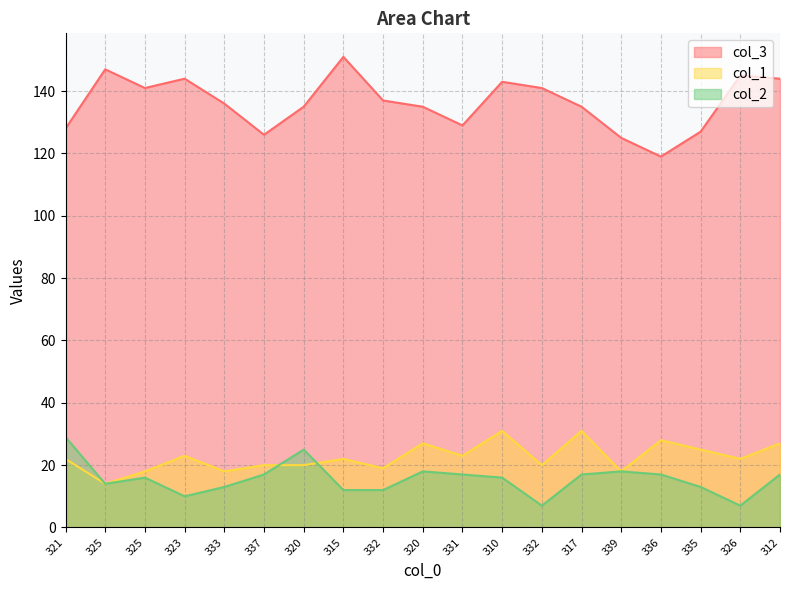

At which label does col_1 reach its minimum?

325